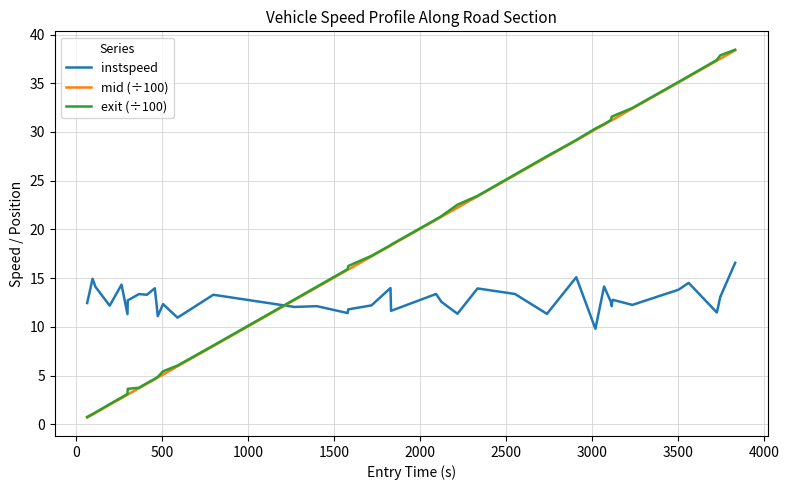

What is the maximum value shown in the chart?

38.4